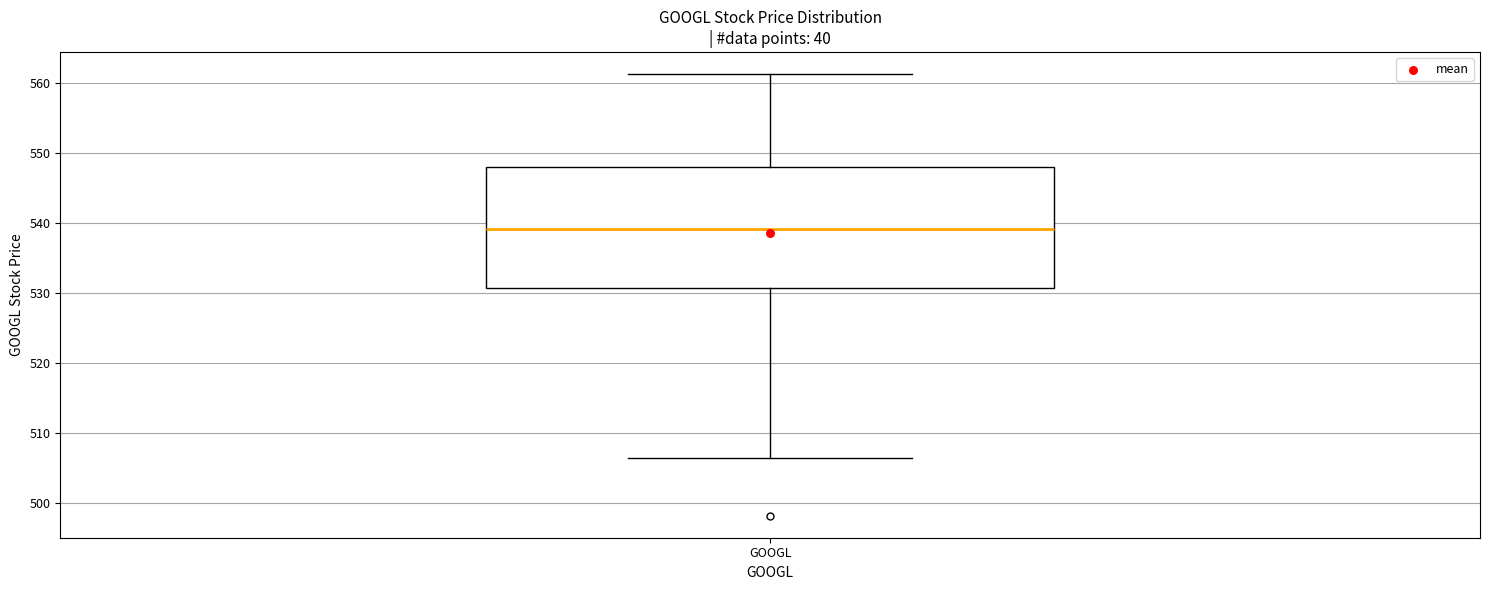

Read this box plot against the y-axis: the position of the median line, the range covered by the box, and the ends of both whiskers. The values are not printed on the chart, so give them approximately, as read against the axis.

median 539, box 531 to 548, whiskers 506 to 561